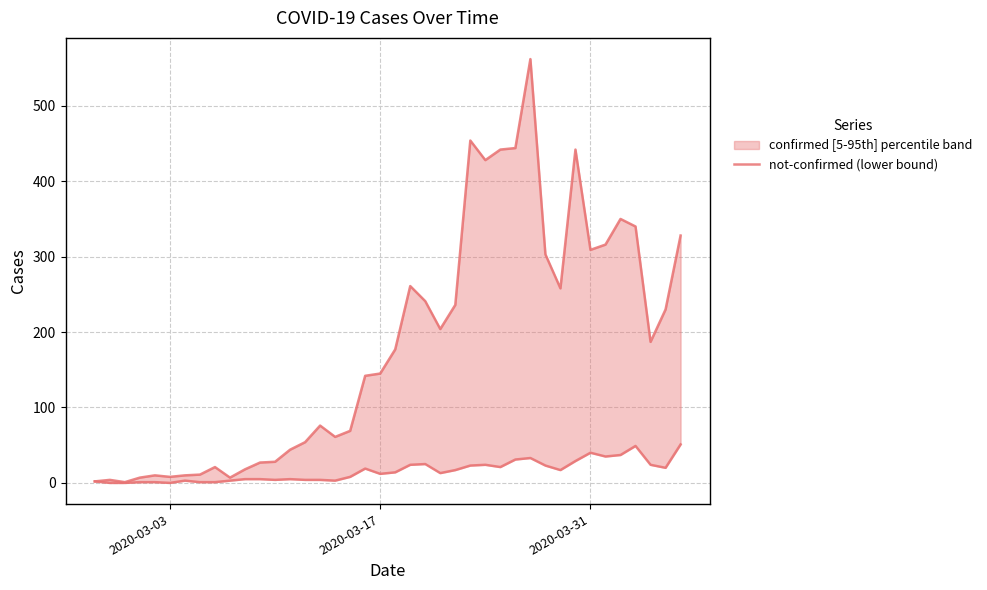

True or false: not-confirmed has a value of 46 at 32.

False